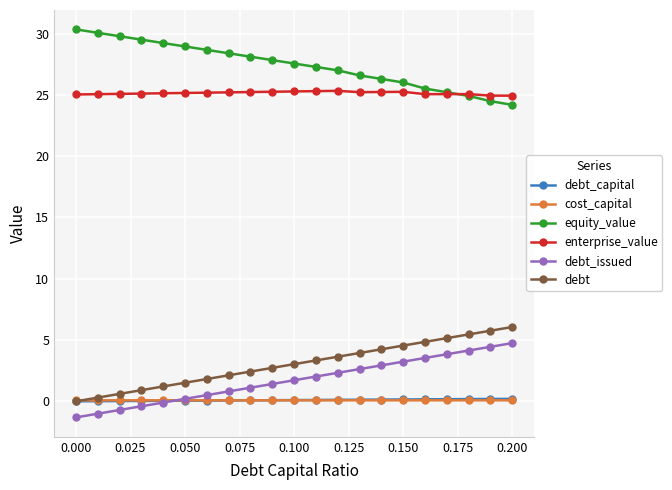

What is the value of the debt_issued point at the 8th from the left?

0.8